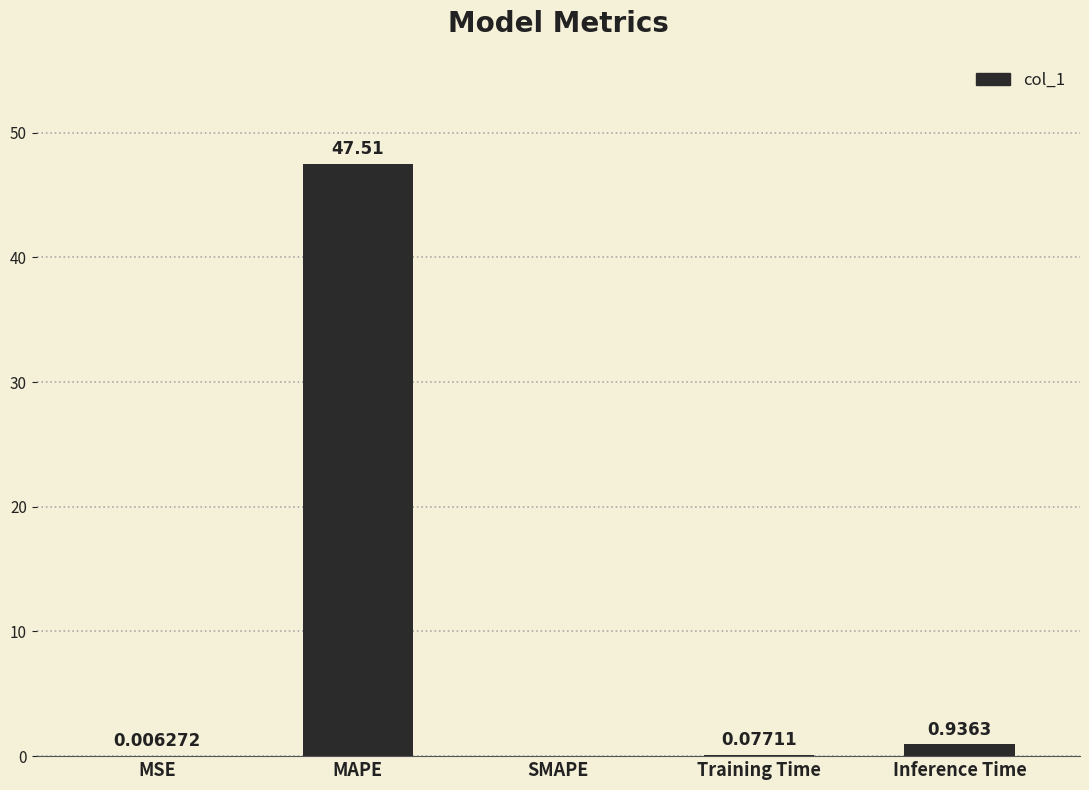

The chart shows a value of 0.0 at MSE. True or false?

True